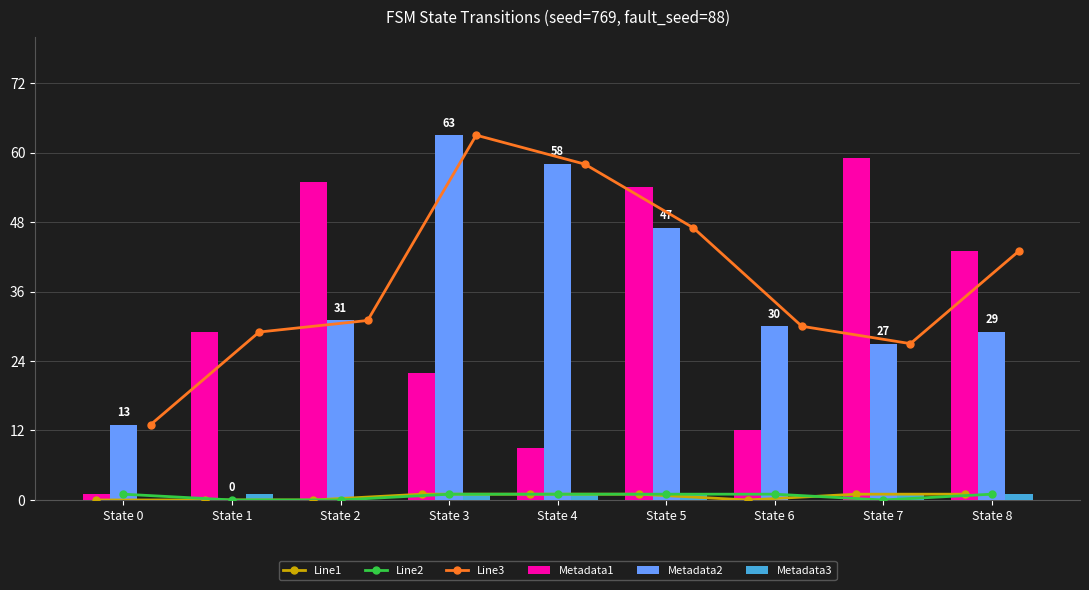

At which category is the sum across all series the highest?

State 3